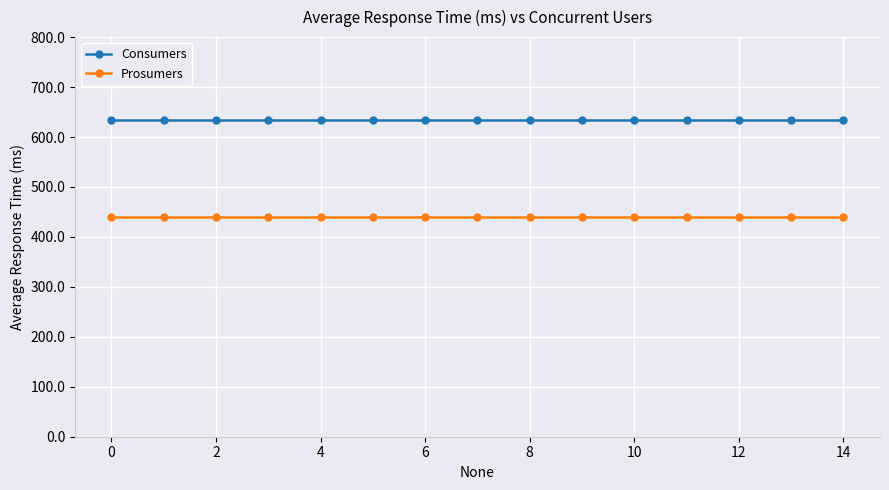

What is the average value of the Consumers series?

635